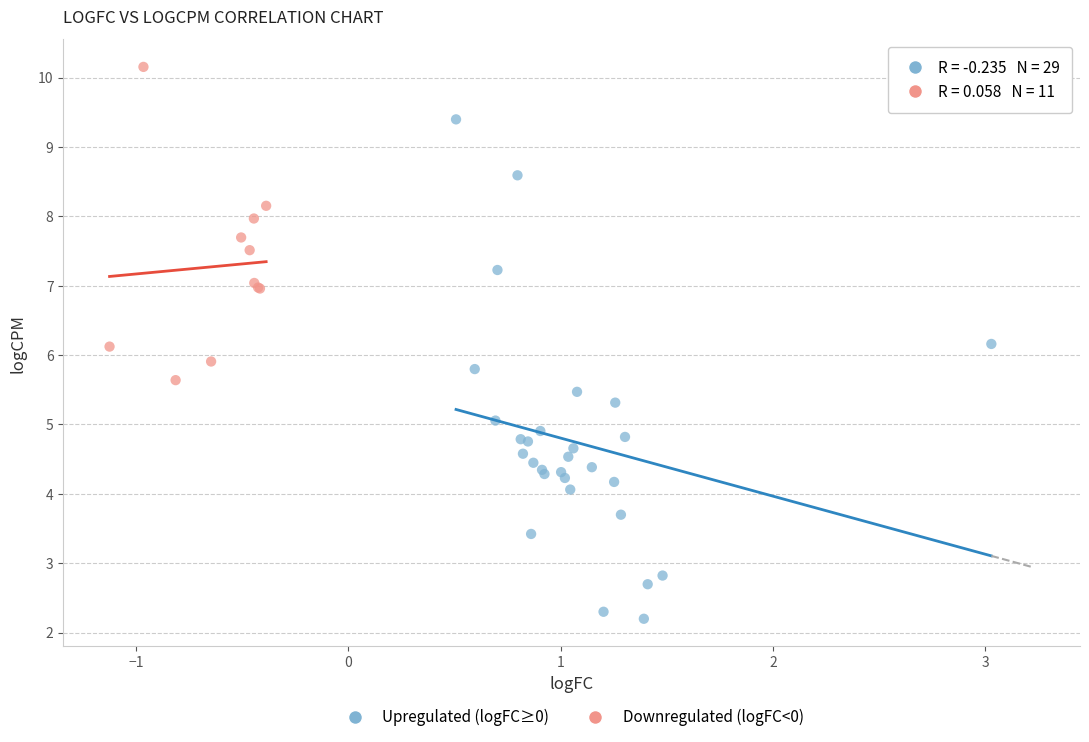

Which series contains the lowest Y value?

Upregulated (logFC≥0)